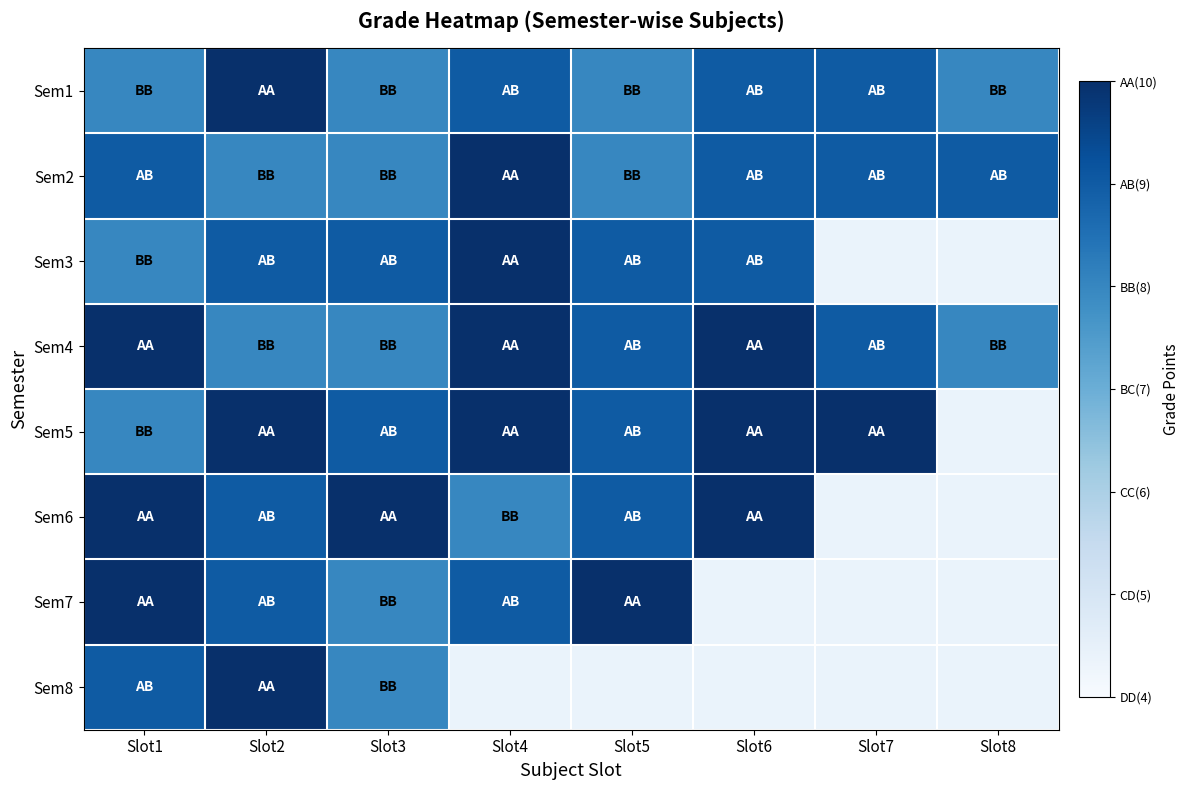

What is the highest value of the Sem5 series?

10.0